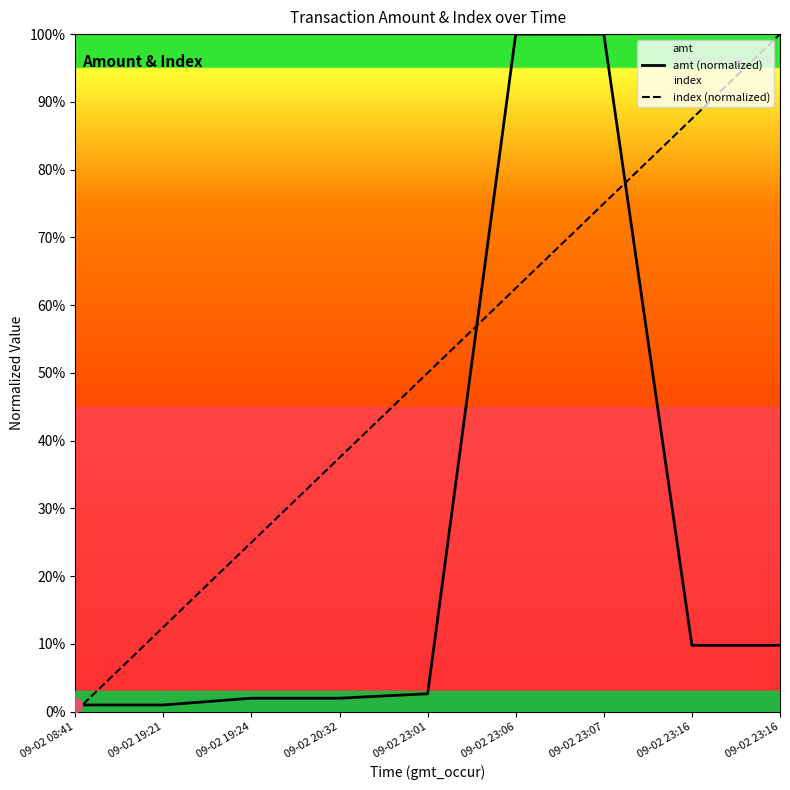

What are all the series names shown in the legend?

amt (normalized), index (normalized)